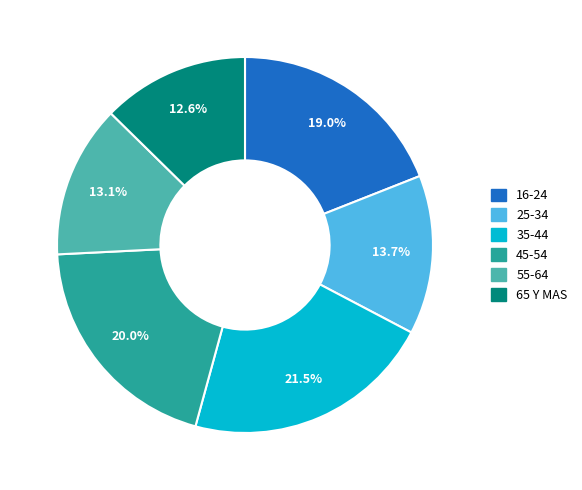

Is there a majority slice in this chart?

No